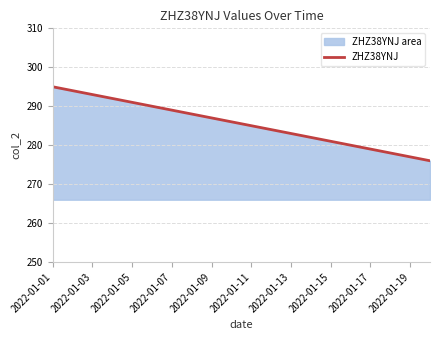

How many series are shown in this chart?

1